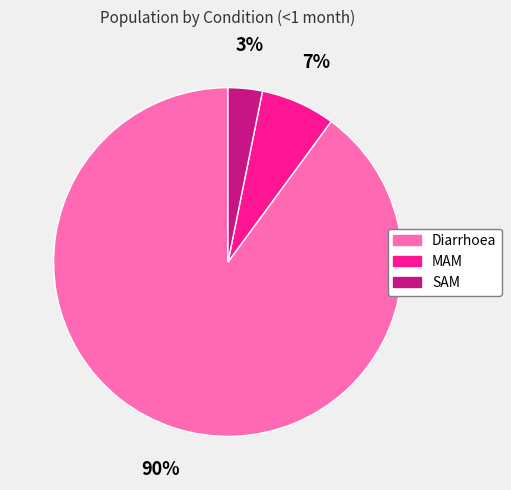

To the nearest percent, what percentage of the pie is SAM?

3%